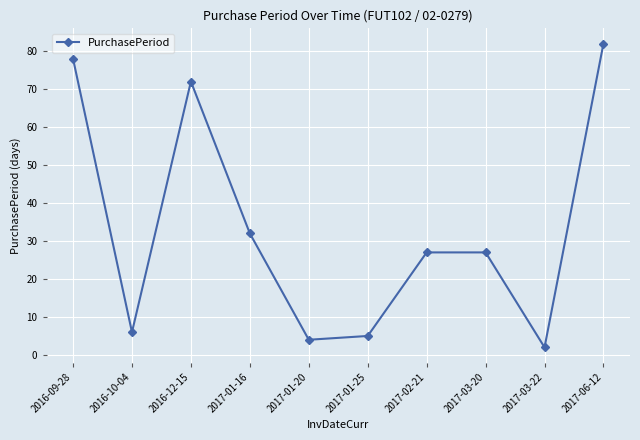

What is the value of the 8th point from the left?

27